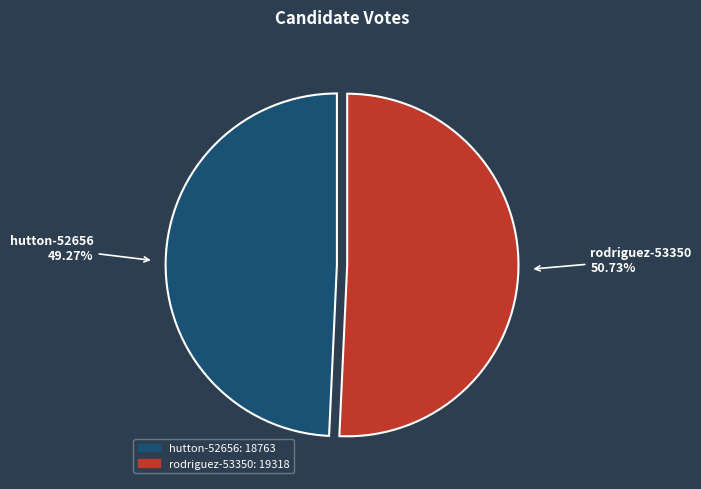

Between hutton-52656 and rodriguez-53350, which is larger?

rodriguez-53350